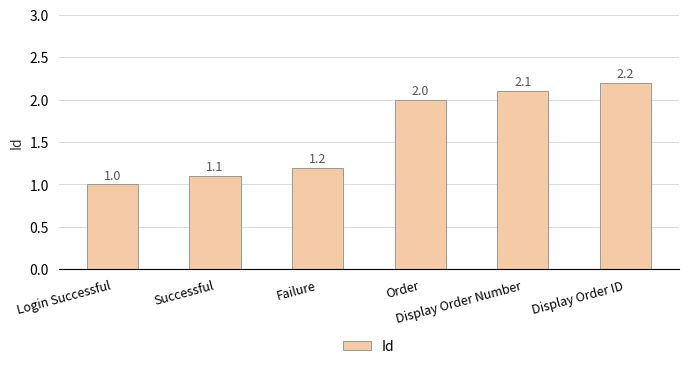

What is the change in value from Successful to Failure?

+0.1